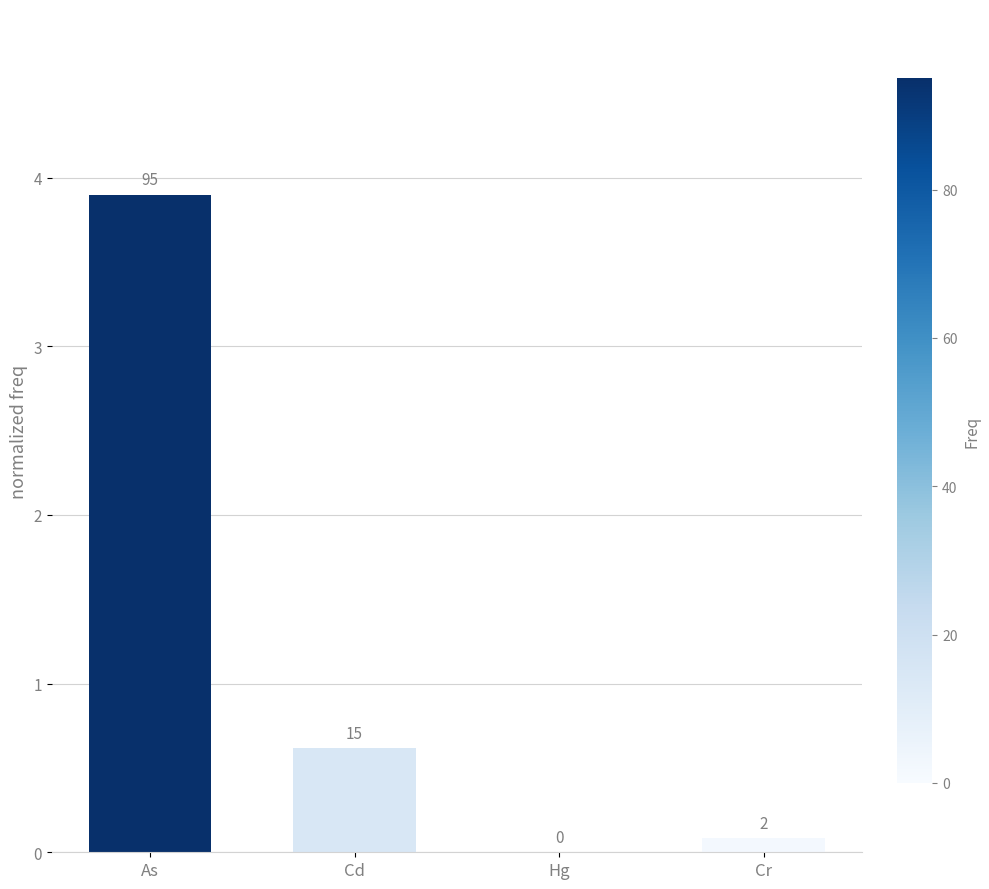

What is the average value?

1.1